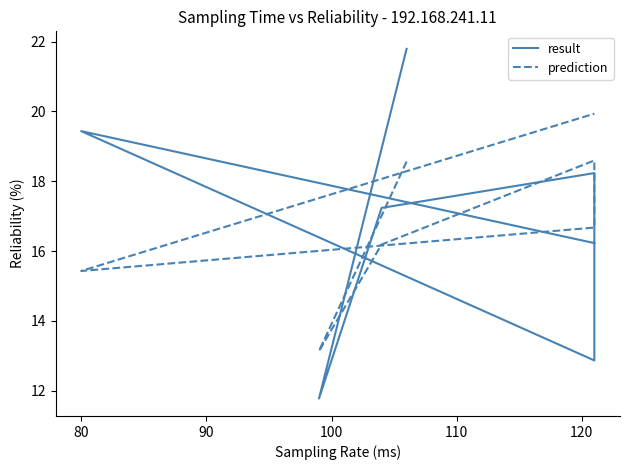

Does the chart have visible grid lines?

No